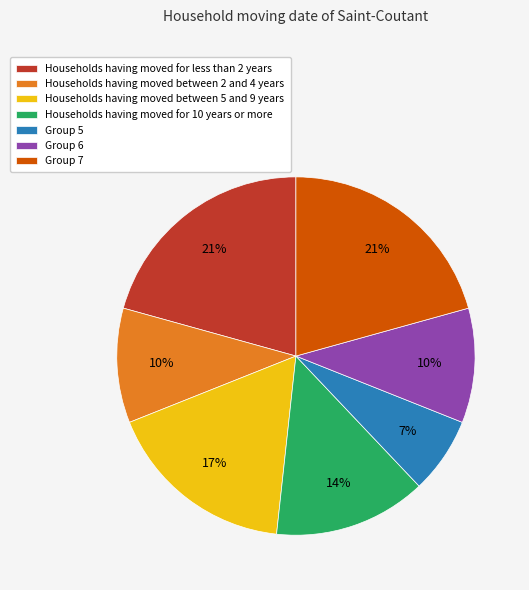

Is there any slice that represents more than half of the pie?

No